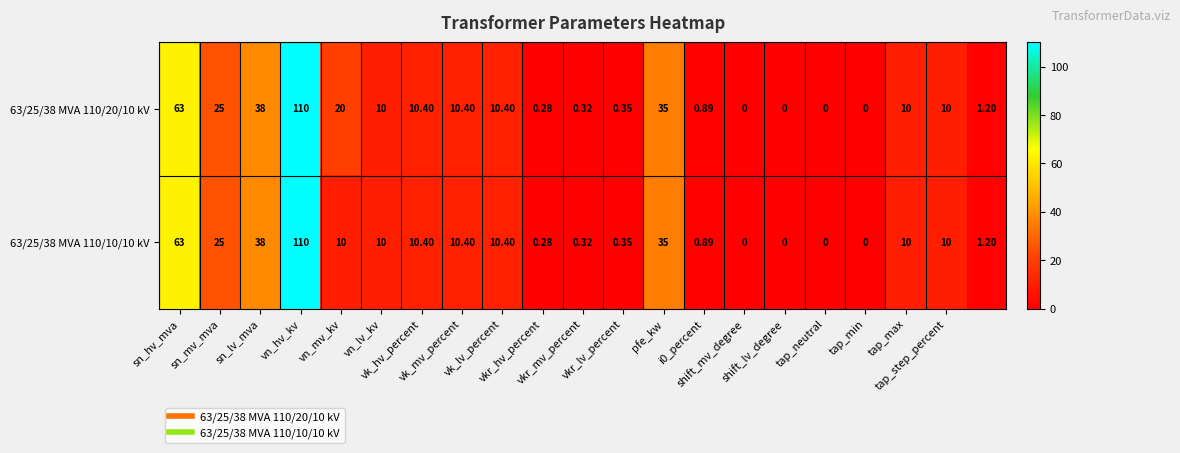

Which series has the largest total across all categories?

63/25/38 MVA 110/20/10 kV